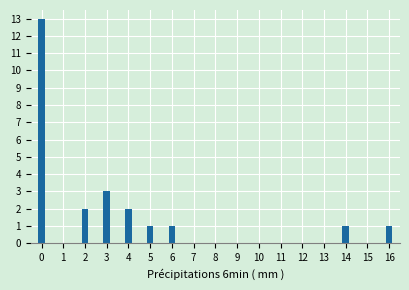

Reading right to left, list all the values displayed in this chart.

16=1	15=0	14=1	13=0	12=0	11=0	10=0	9=0	8=0	7=0	6=1	5=1	4=2	3=3	2=2	1=0	0=13